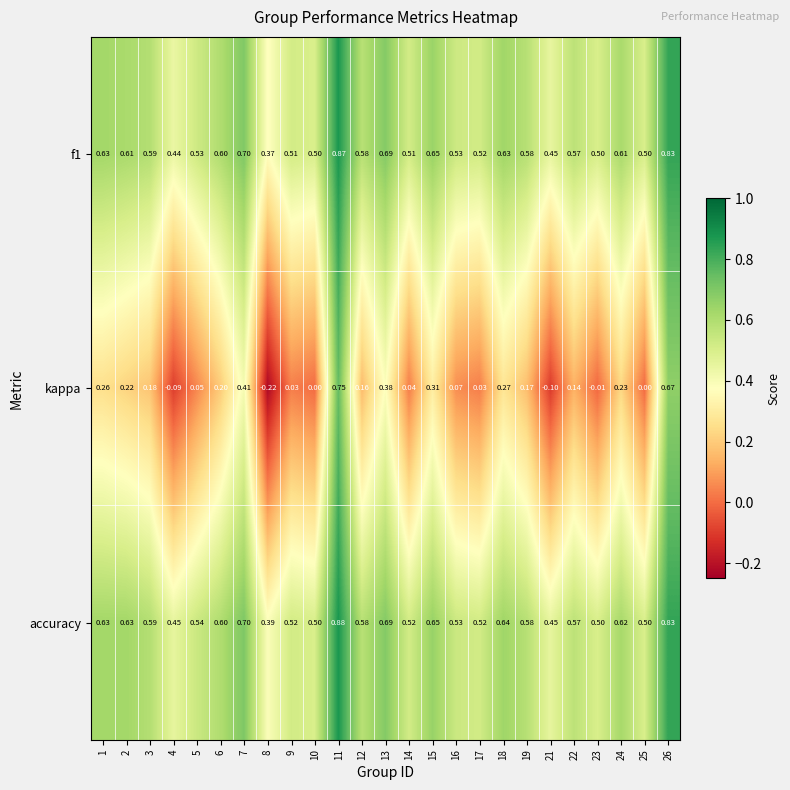

Which series changed the most between 1 and 15?

kappa